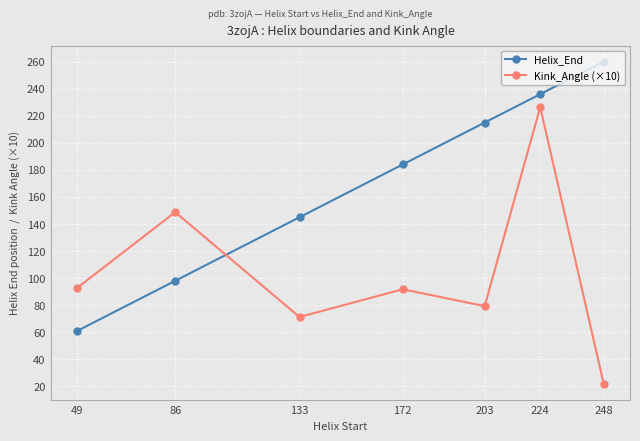

Which series changed the most between 133 and 203?

Helix_End